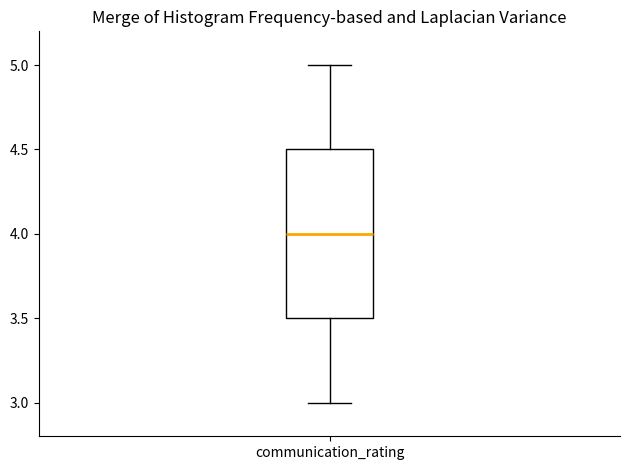

Read this box plot against the y-axis: the position of the median line, the range covered by the box, and the ends of both whiskers. The values are not printed on the chart, so give them approximately, as read against the axis.

median 4.0, box 3.5 to 4.5, whiskers 3.0 to 5.0